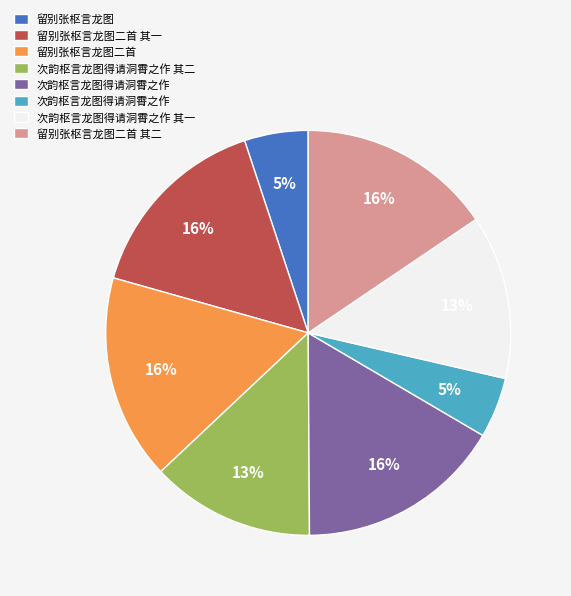

To the nearest percent, what is the average slice percentage?

12%